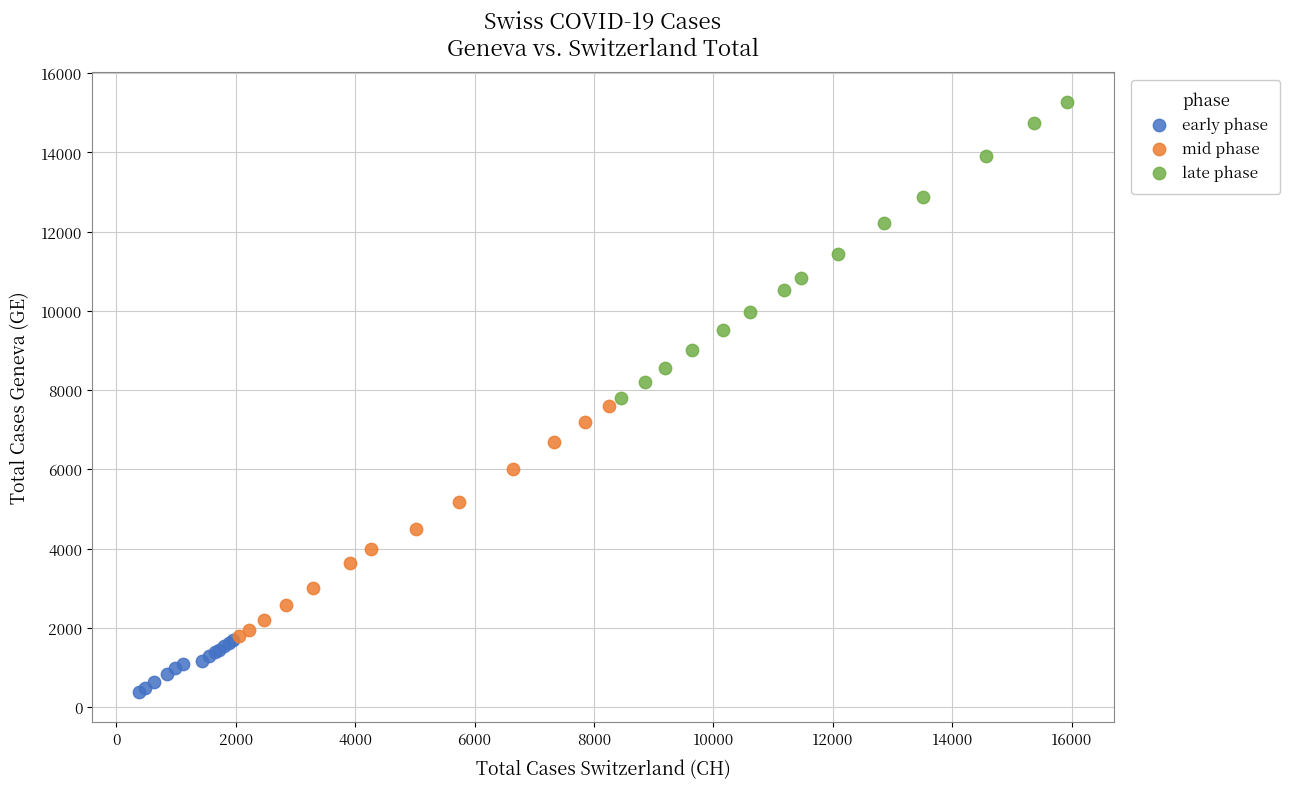

Which series reaches the minimum Y coordinate?

early phase